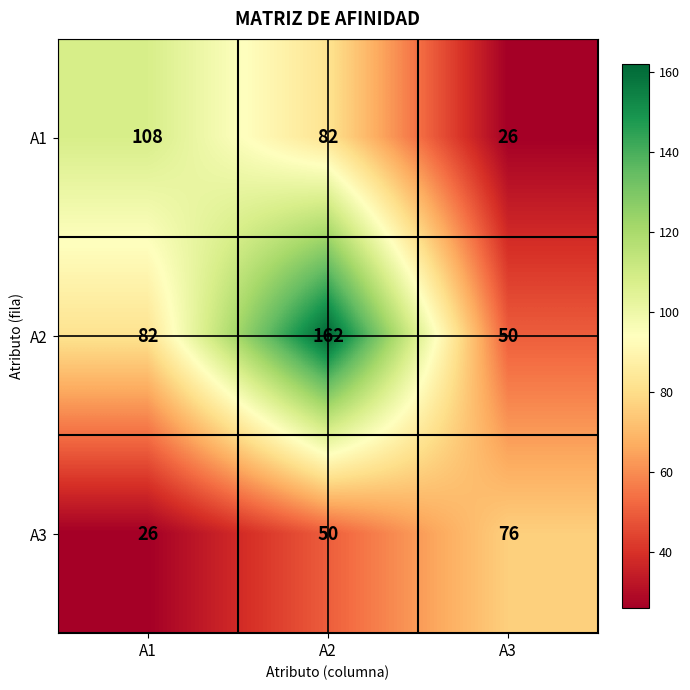

List the series in order of their overall mean, lowest first.

A3, A1, A2